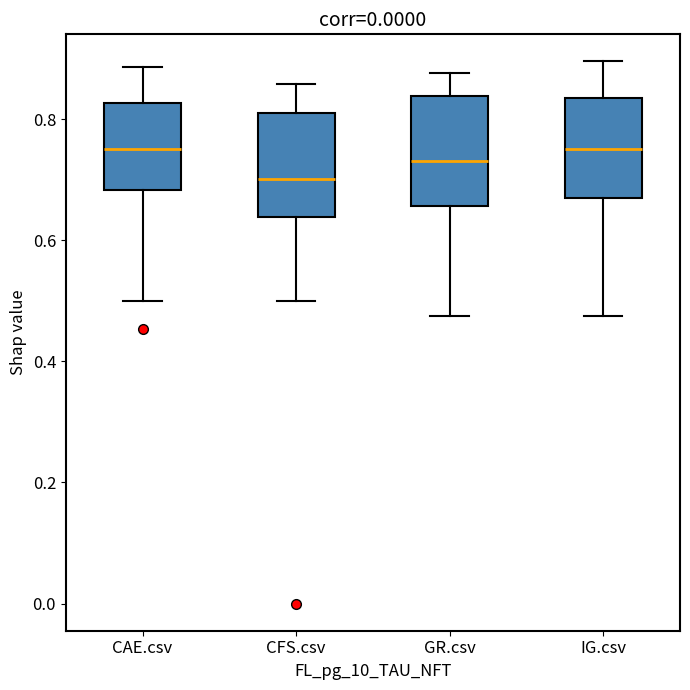

Reading left to right, read every box against the y-axis: the position of its median line, the range the box covers, and the ends of its whiskers. The values are not printed on the chart, so give them approximately, as read against the axis.

CAE.csv: median 0.76, box 0.68 to 0.82, whiskers 0.50 to 0.88
CFS.csv: median 0.70, box 0.64 to 0.80, whiskers 0.50 to 0.86
GR.csv: median 0.74, box 0.66 to 0.84, whiskers 0.48 to 0.88
IG.csv: median 0.76, box 0.68 to 0.84, whiskers 0.48 to 0.90